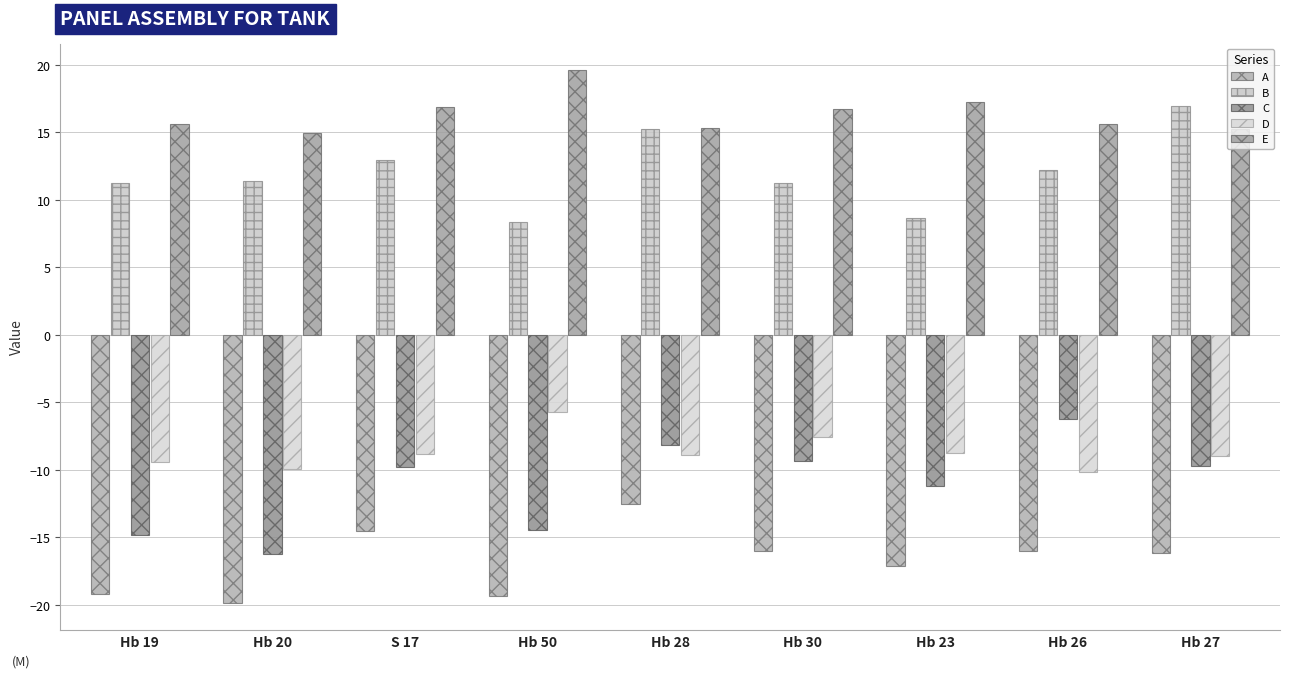

What is the difference between the maximum and minimum values in the A series?

7.3